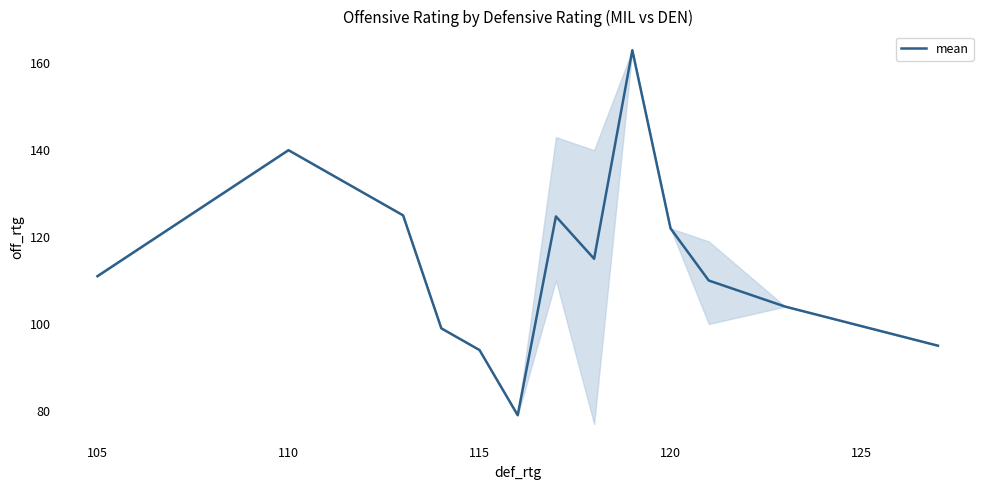

What is the average value?

114.0